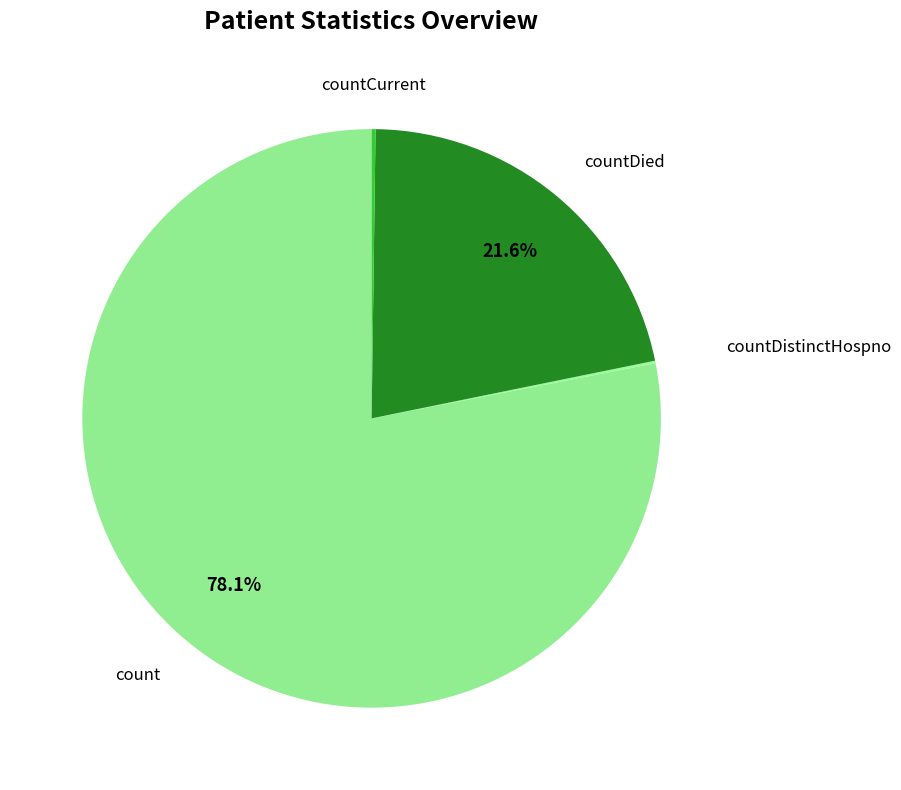

What is the majority slice?

count